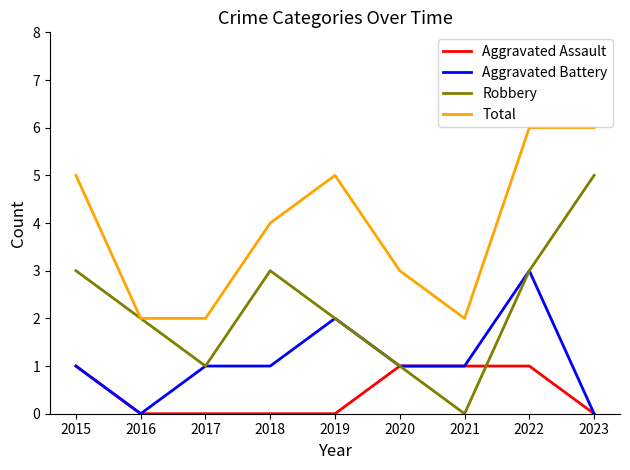

The value of Total at 2018 is 4. True or false?

True